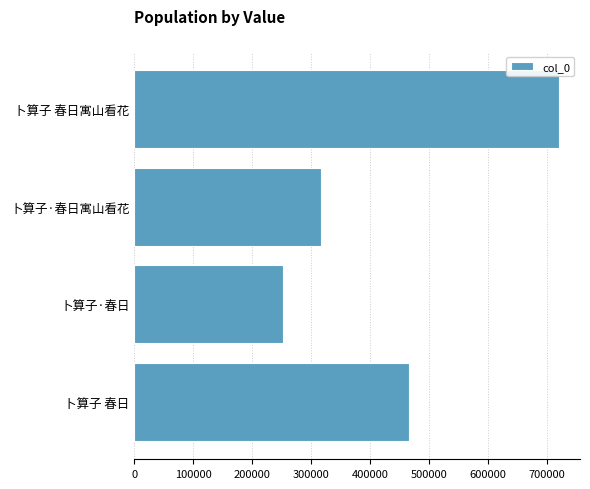

Which has a higher value, 卜算子 春日寓山看花 or 卜算子·春日?

卜算子 春日寓山看花